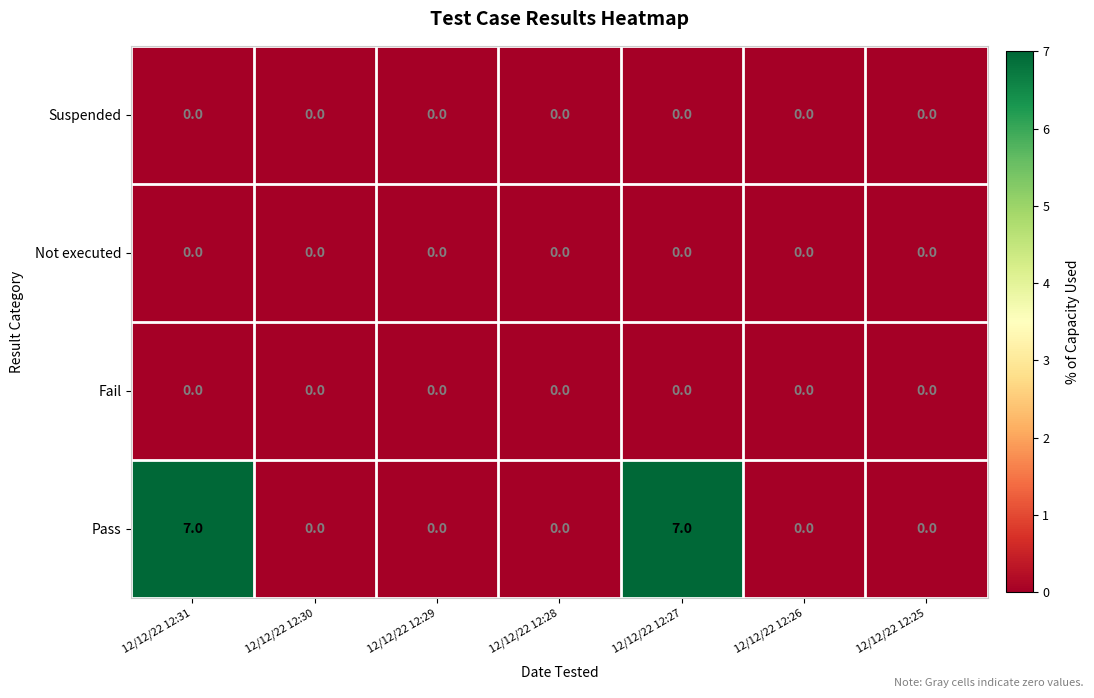

What is the sum of all Pass values?

14